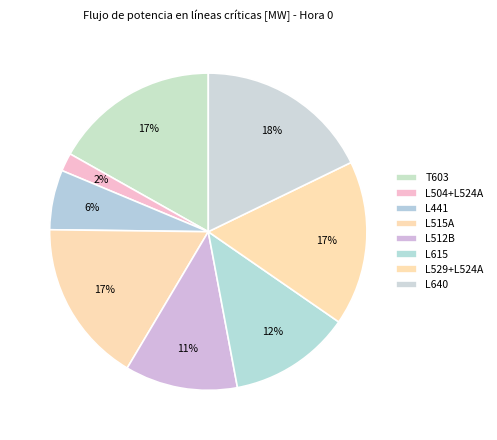

What is the ratio of the value at L640 to the value at L504+L524A?

9.6